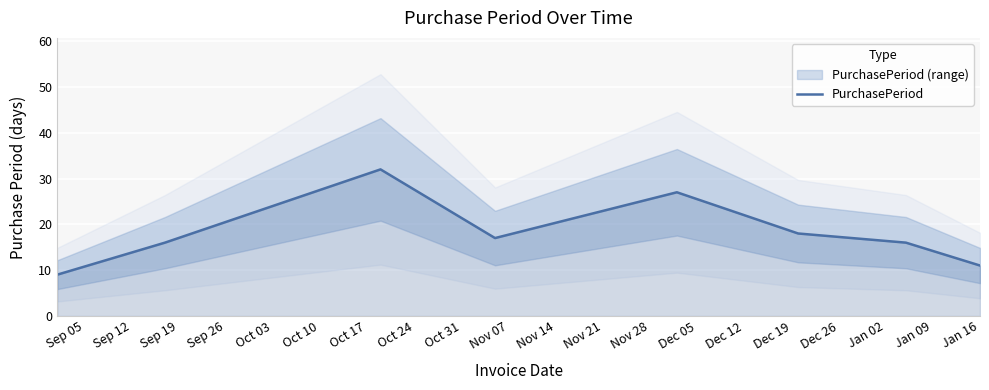

What is the maximum value shown in the chart?

32